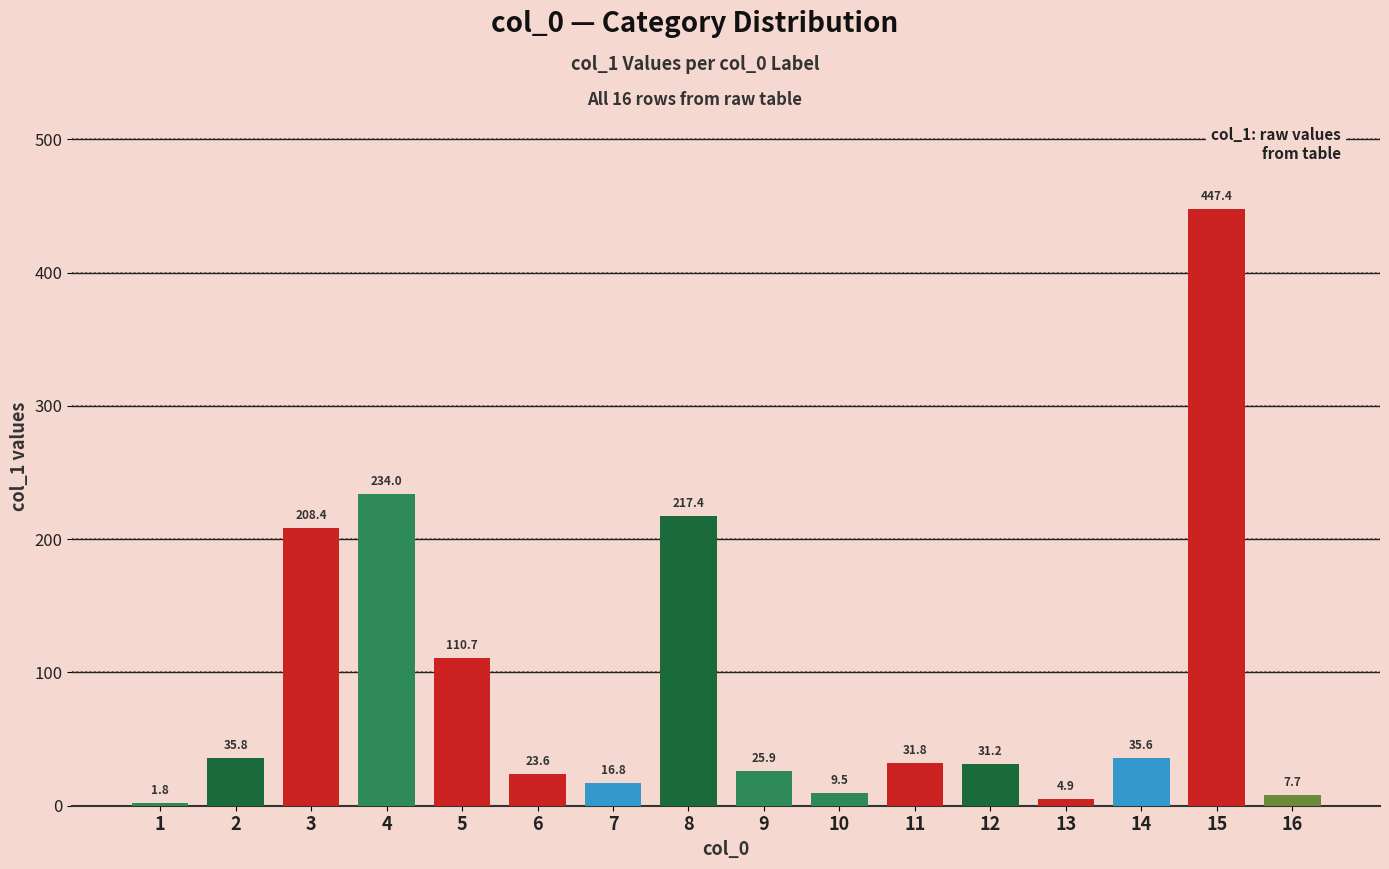

Rank the categories by value from lowest to highest.

1, 13, 16, 10, 7, 6, 9, 12, 11, 14, 2, 5, 3, 8, 4, 15